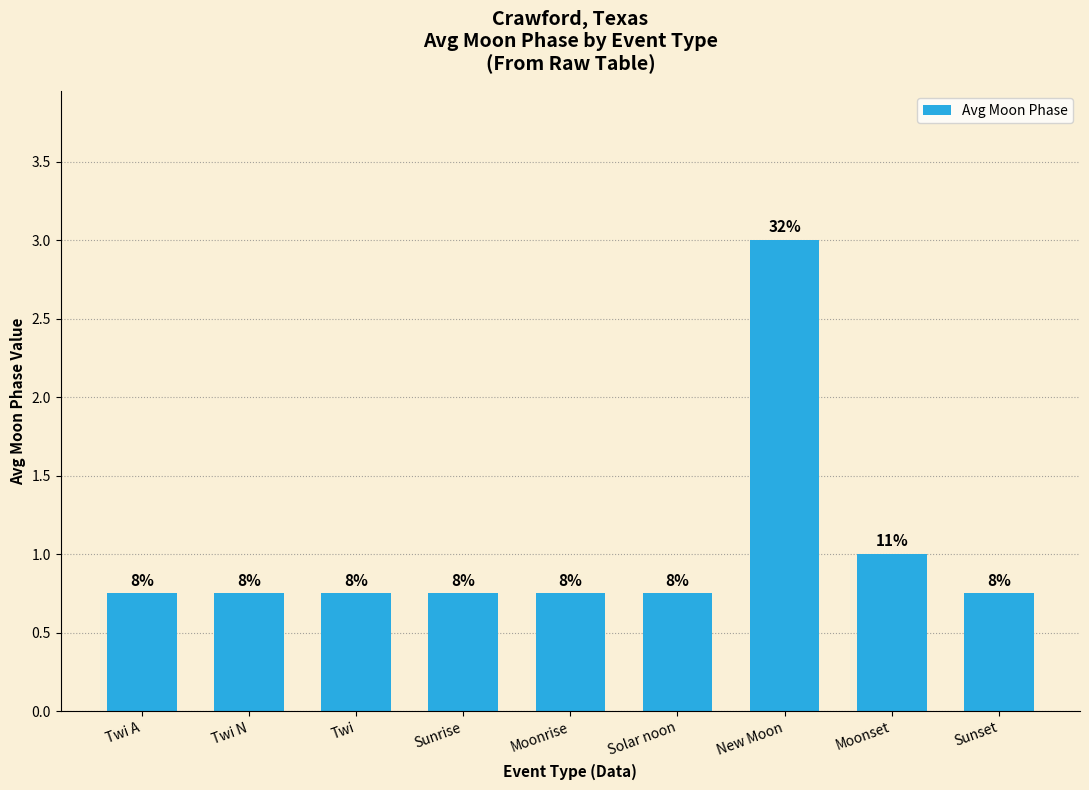

What is the smallest value displayed?

0.8